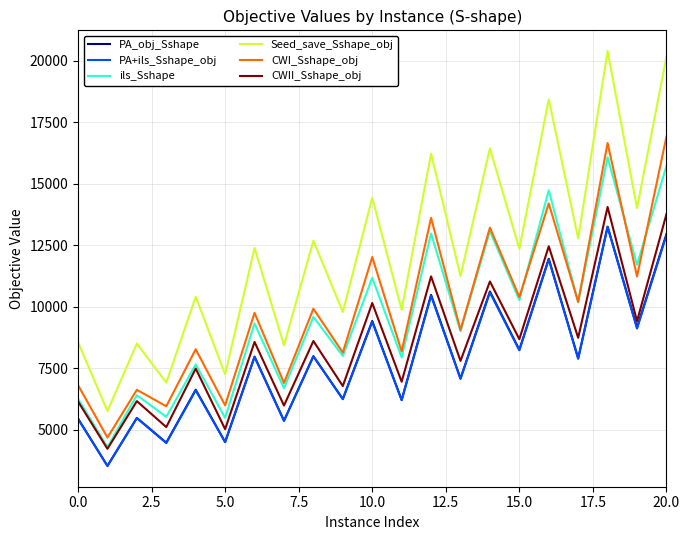

True or false: ils_Sshape and PA+ils_Sshape_obj intersect in this chart.

False